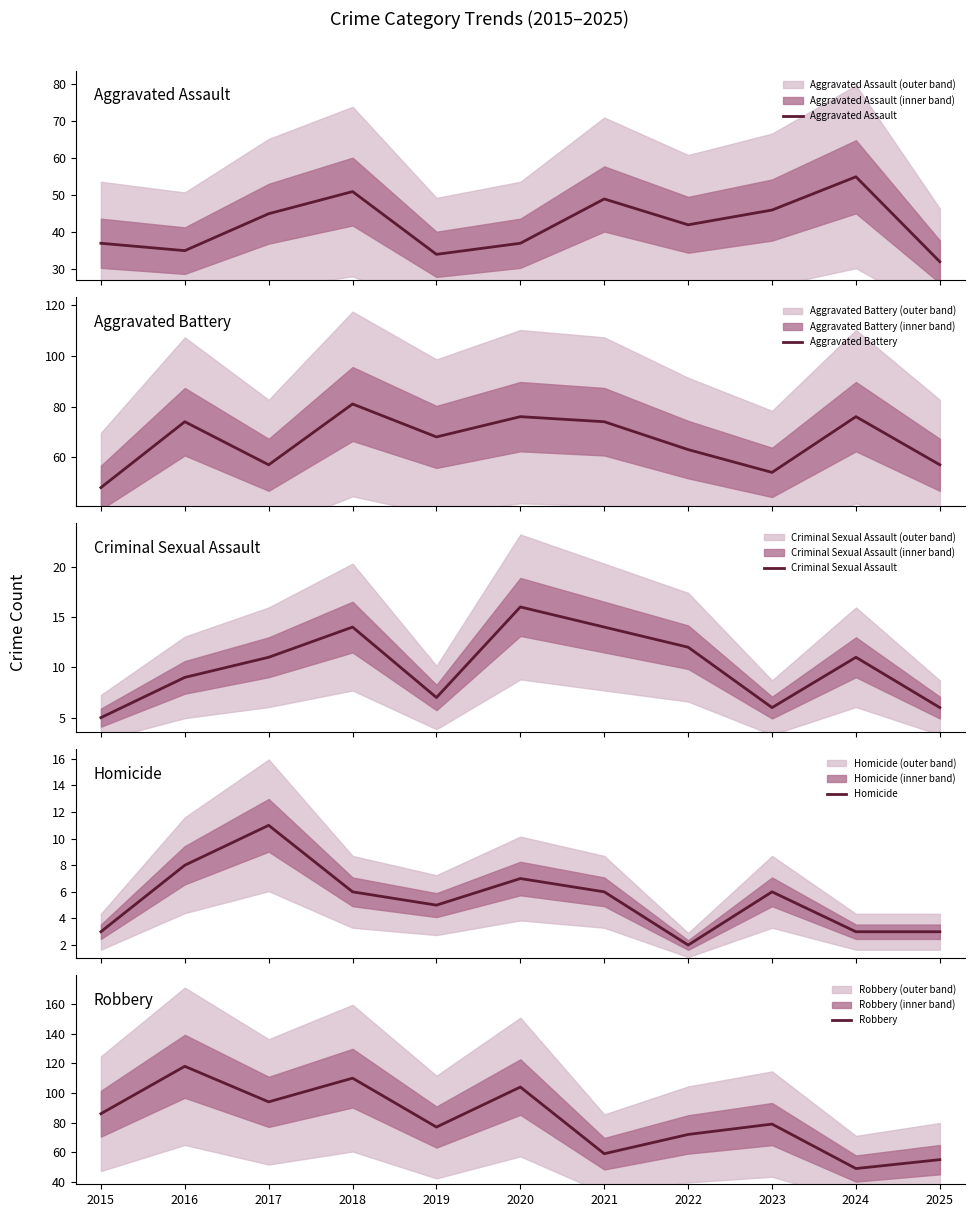

True or false: Criminal Sexual Assault and Aggravated Assault intersect in this chart.

False